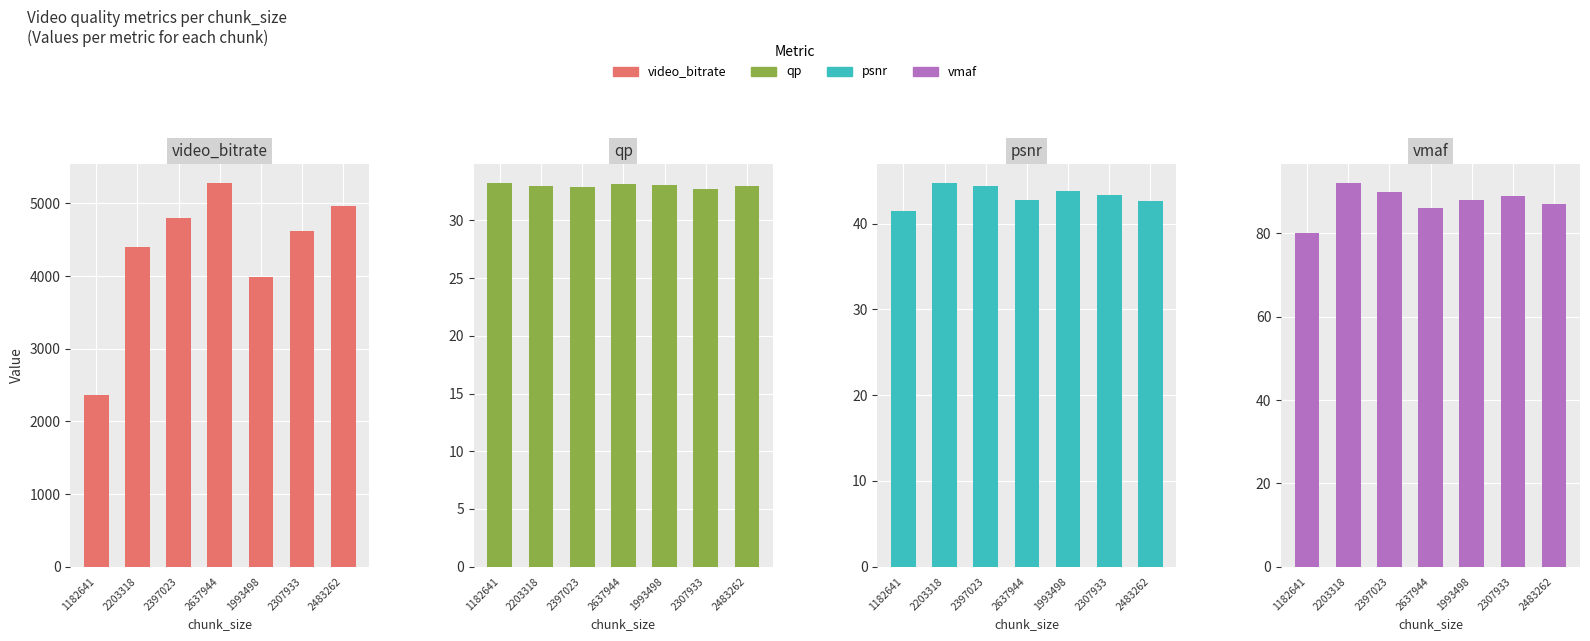

At which category is the sum across all series the highest?

2637944